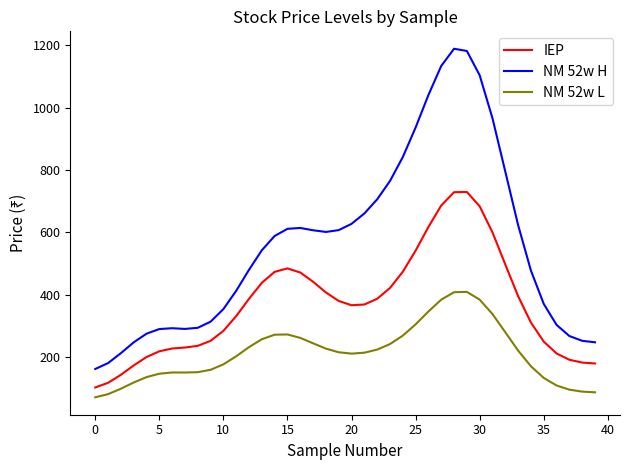

List the series in order of their overall mean, highest first.

NM 52w H, IEP, NM 52w L